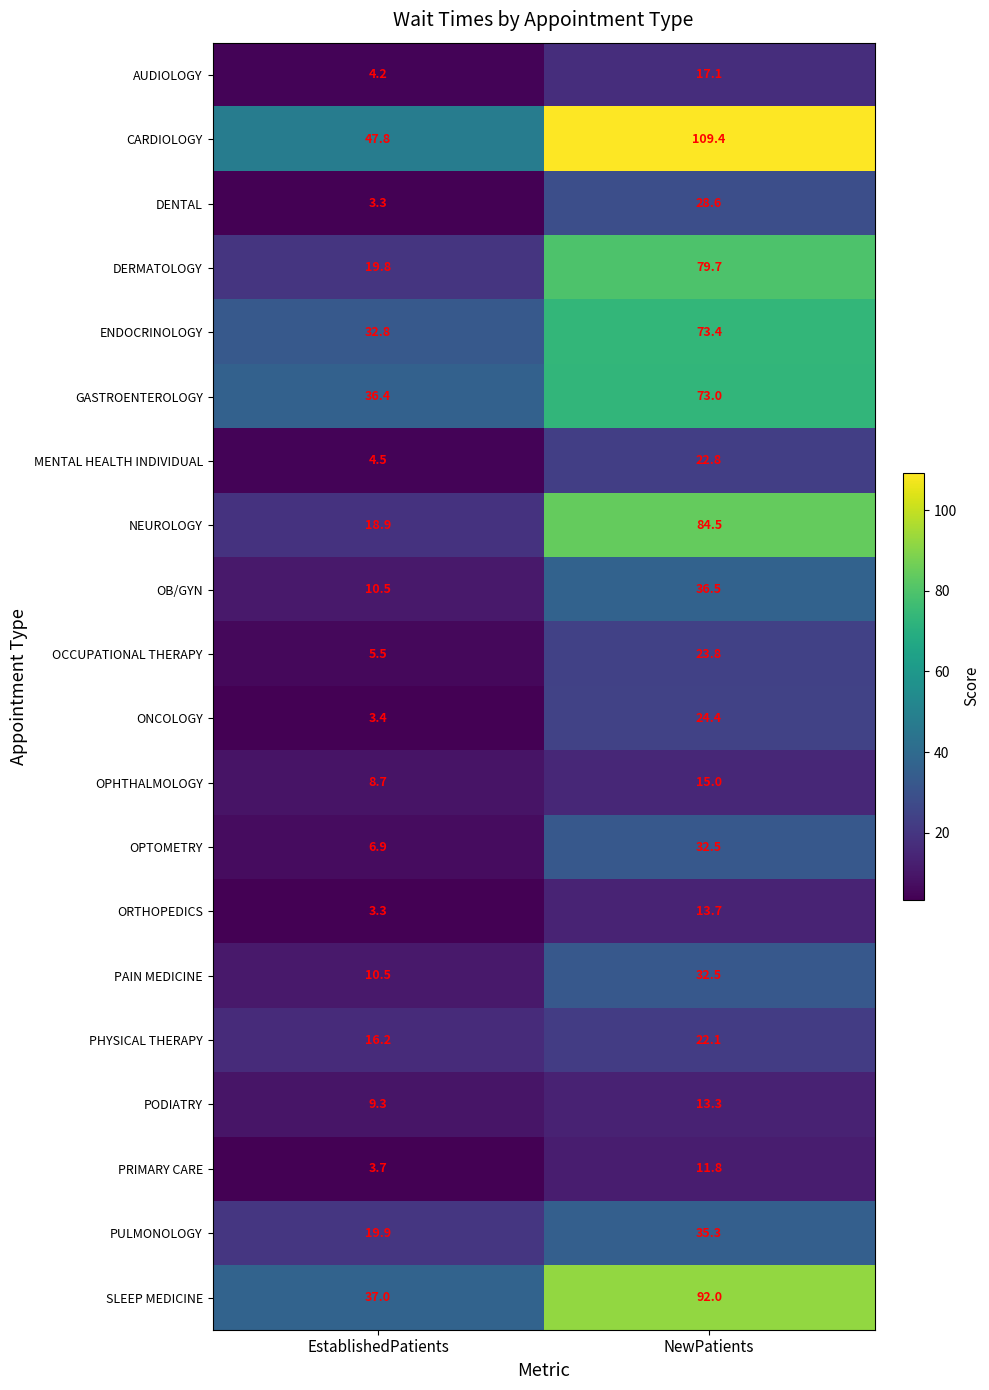

Rank the categories by PAIN MEDICINE value from highest to lowest.

NewPatients, EstablishedPatients